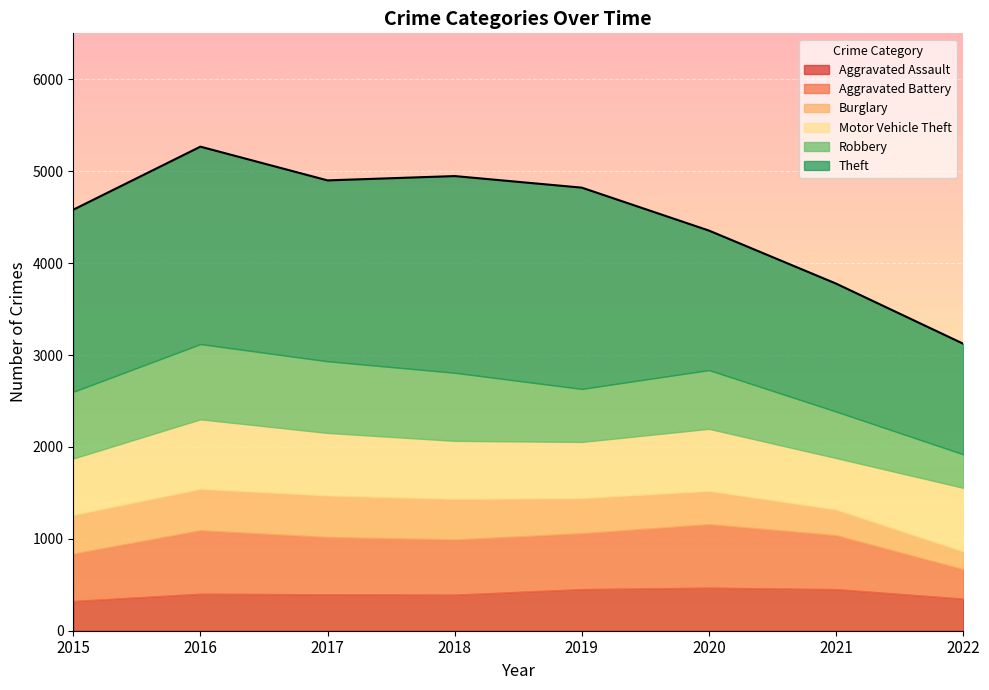

True or false: Burglary has a value of 383 at 2019.

True